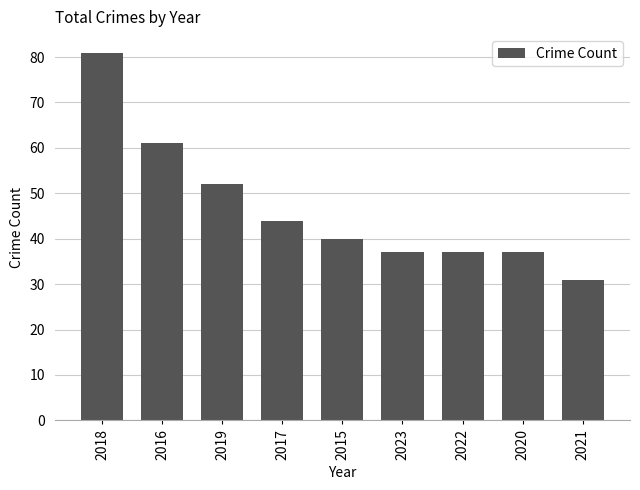

Are the bars horizontal?

No